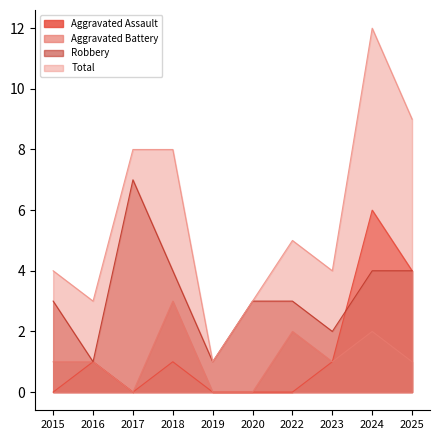

True or false: Aggravated Battery has a value of 2 at 2016.

False